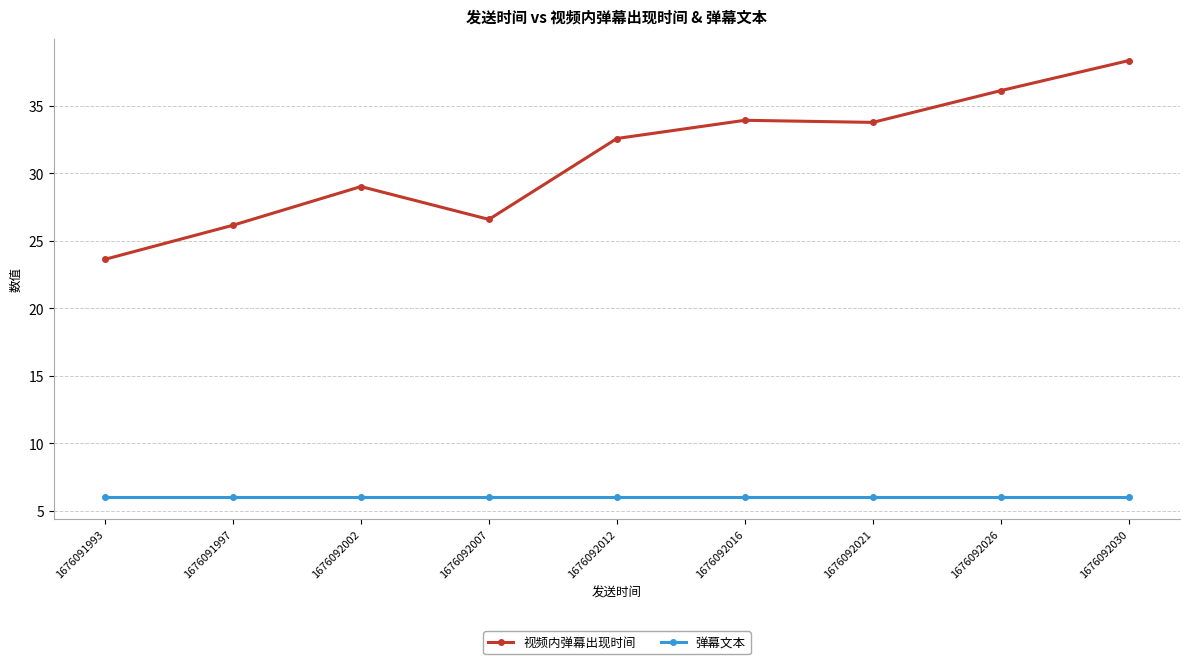

At which category is the sum across all series the highest?

1676092030